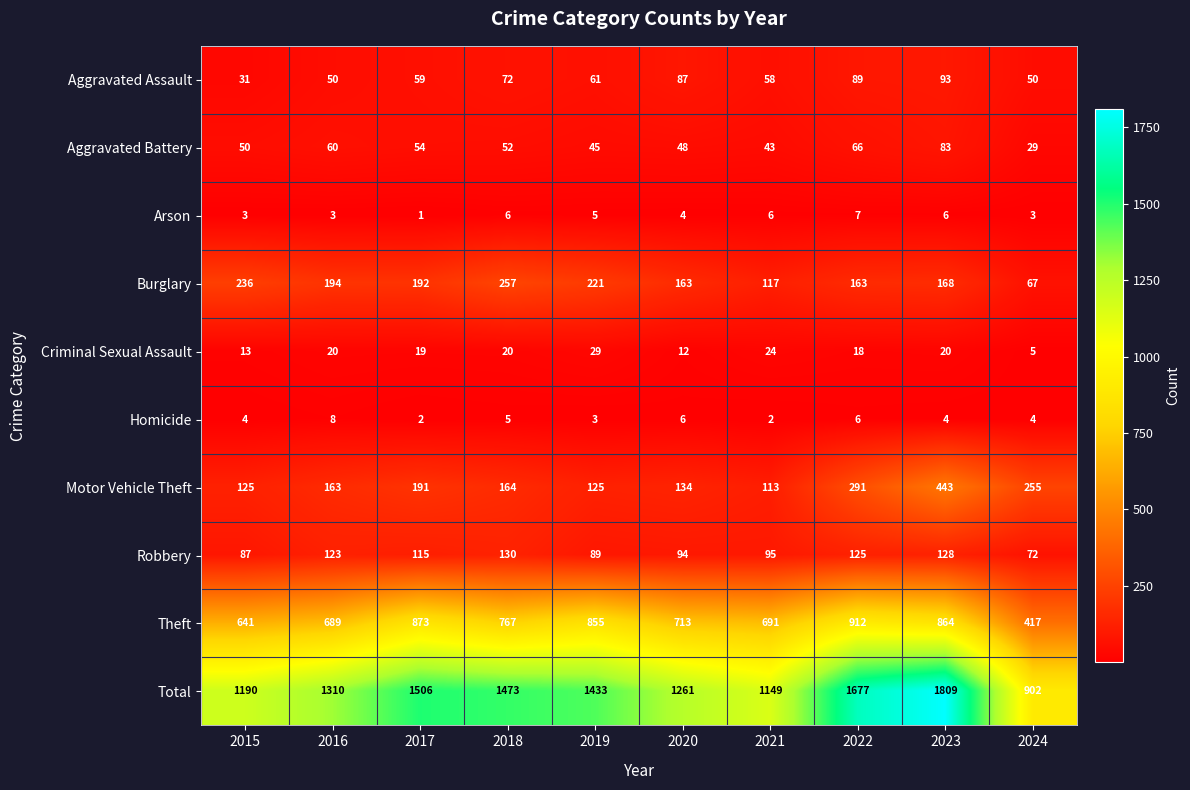

How many values in the Motor Vehicle Theft series are below 164?

5